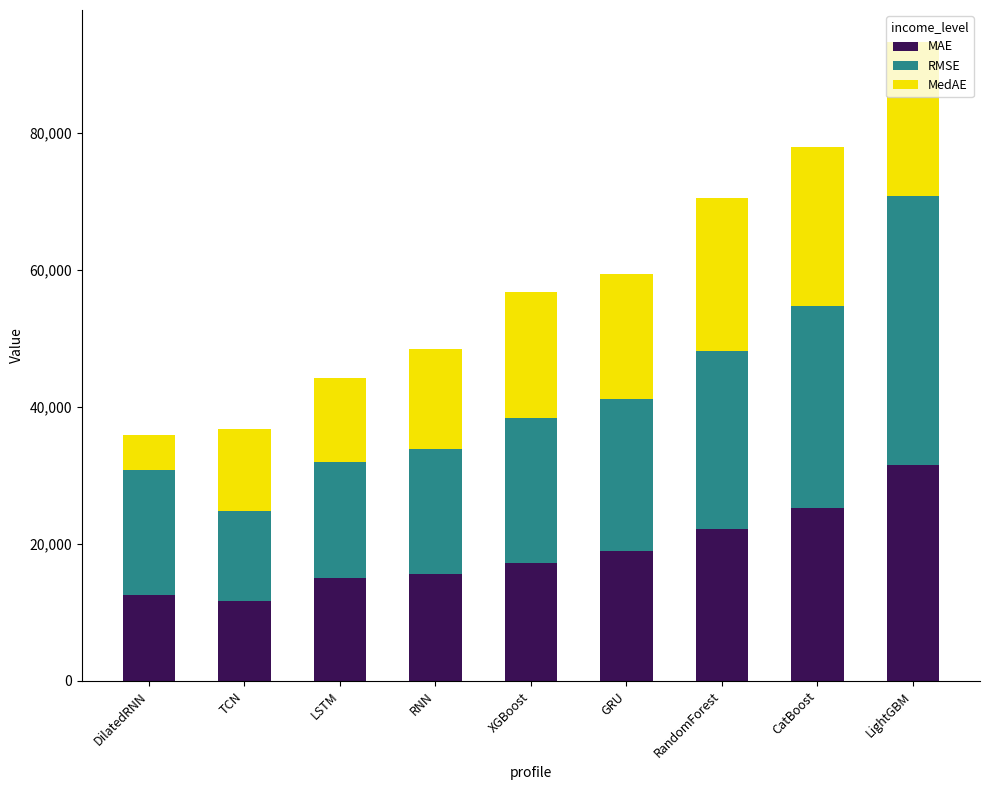

What is the average value of the MAE series?

18850.4